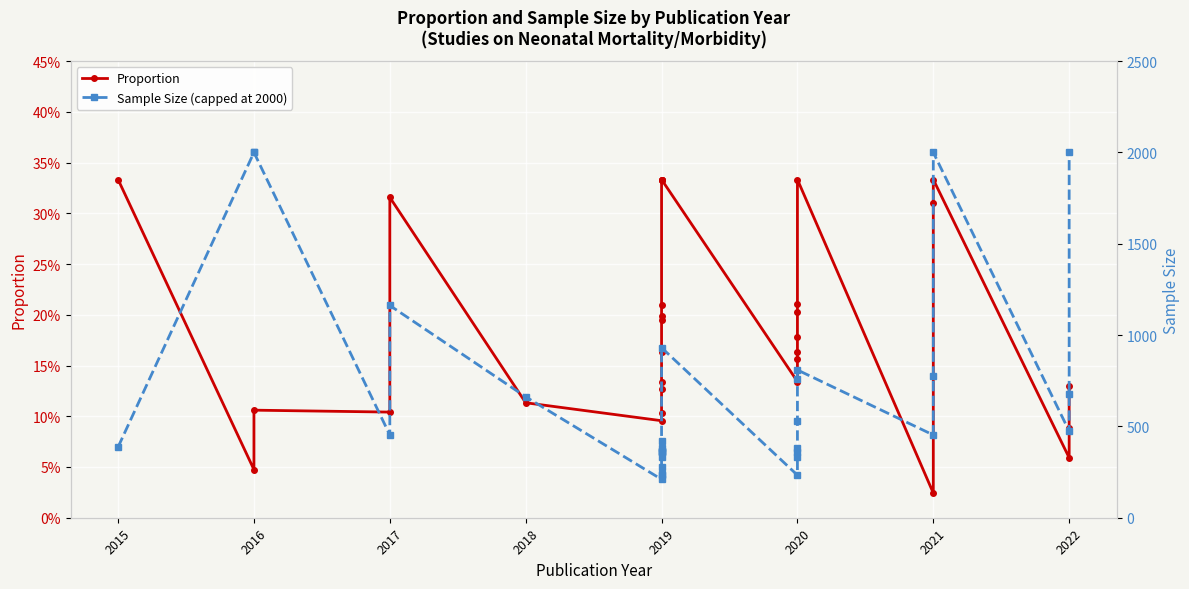

True or false: Sample Size (capped at 2000) and Proportion intersect in this chart.

False